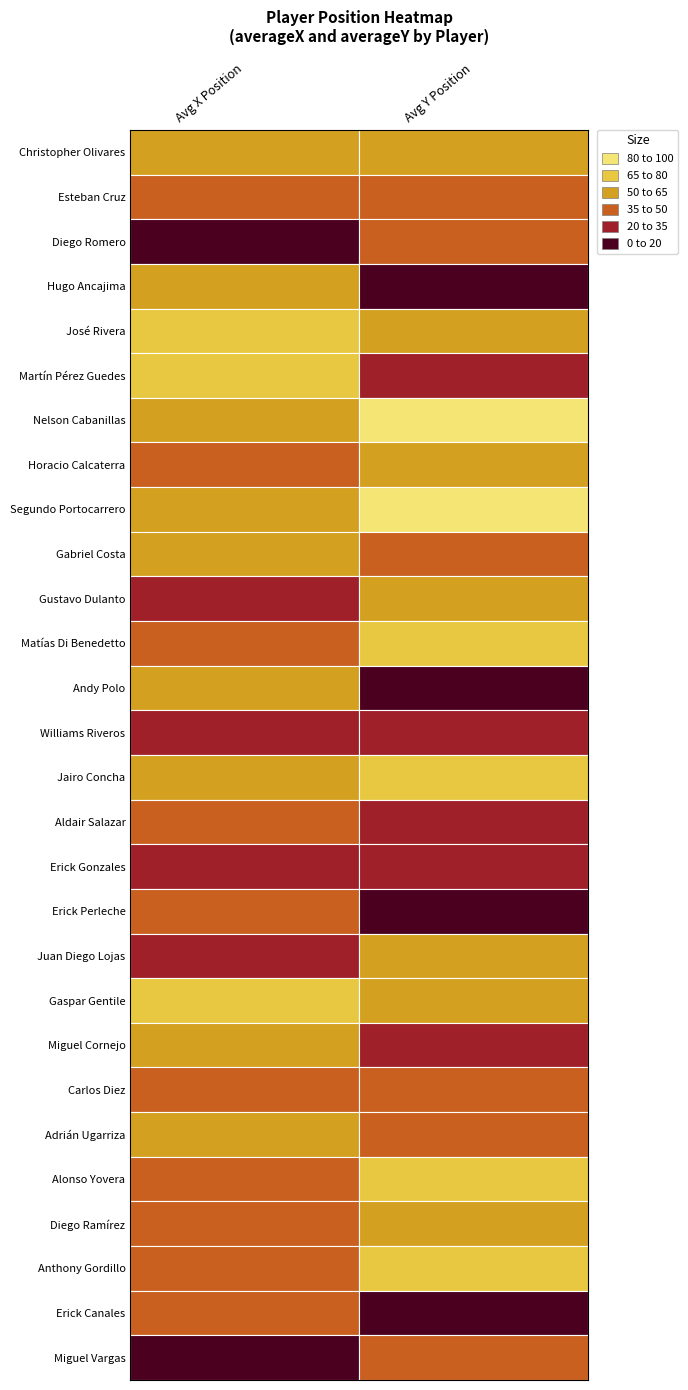

List the series in order of their peak value, lowest first.

averageX, averageY